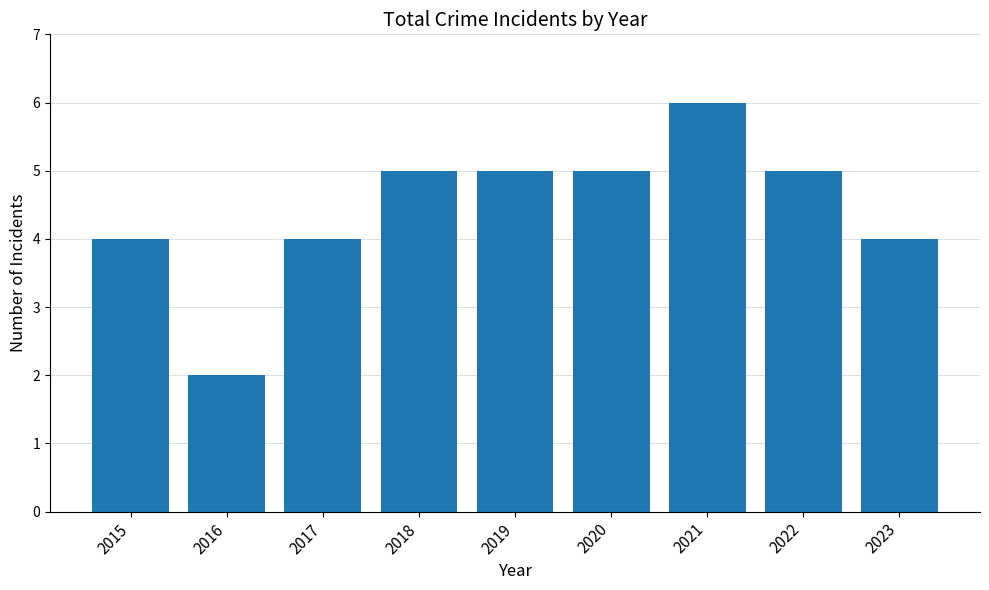

Read the value at 2021.

6